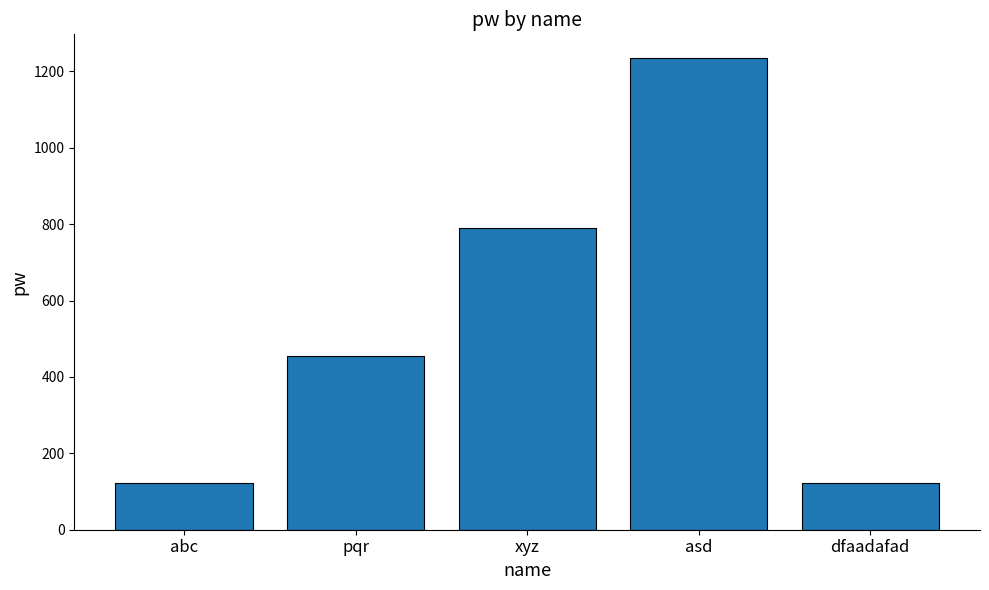

The value at asd is 412. True or false?

False